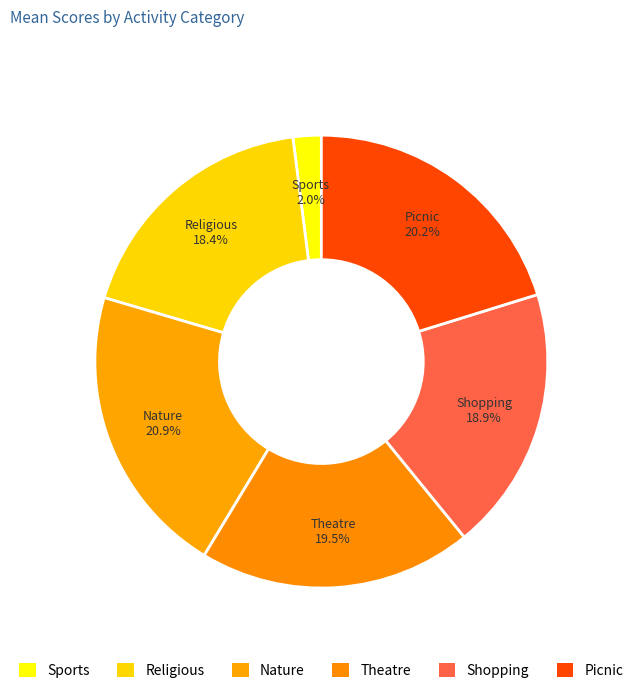

What percentage is the Theatre slice, to the nearest percent?

20%